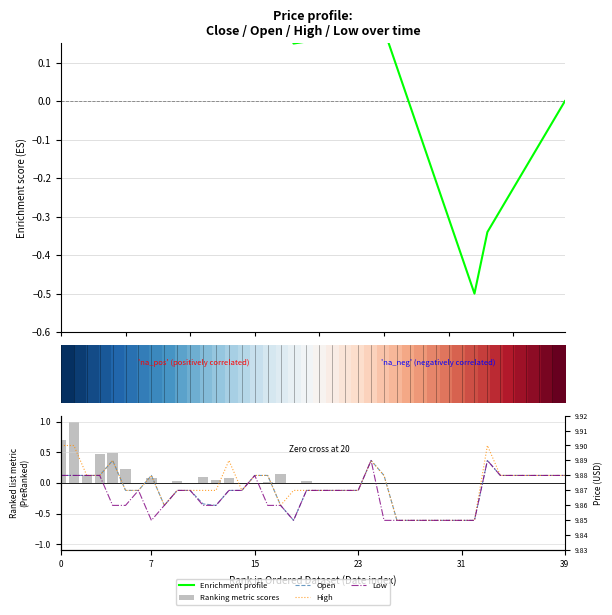

The High series shows 9.9 at 36. True or false?

True